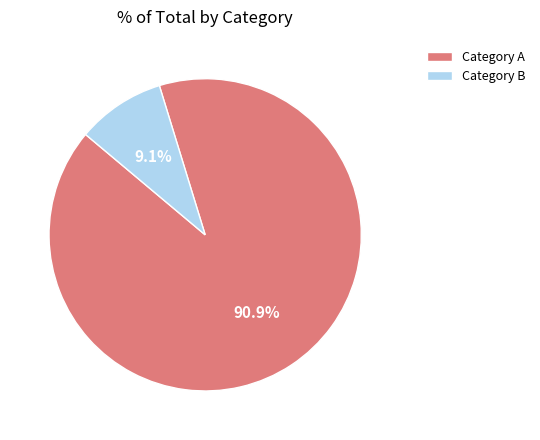

Between Category A and Category B, which is larger?

Category A